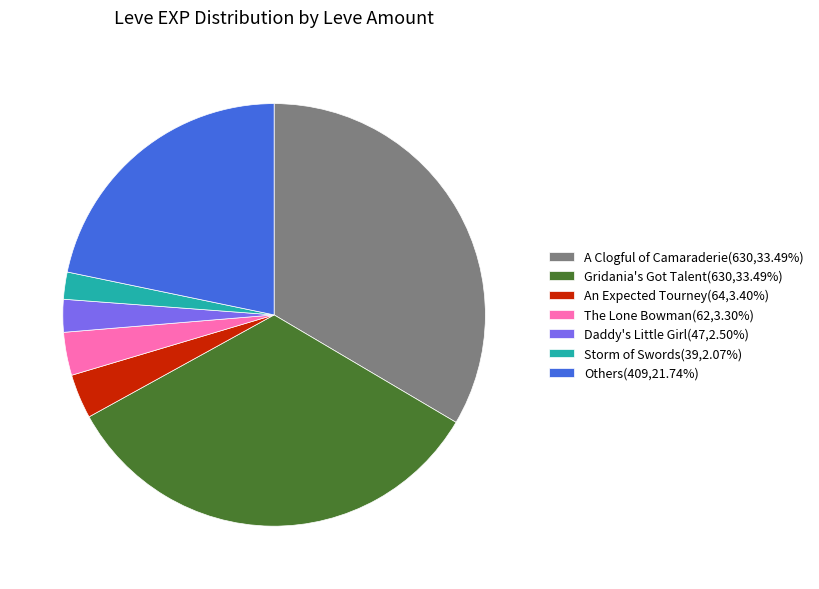

Combined, do Storm of Swords(39,2.07%) and A Clogful of Camaraderie(630,33.49%) account for over 50%?

No